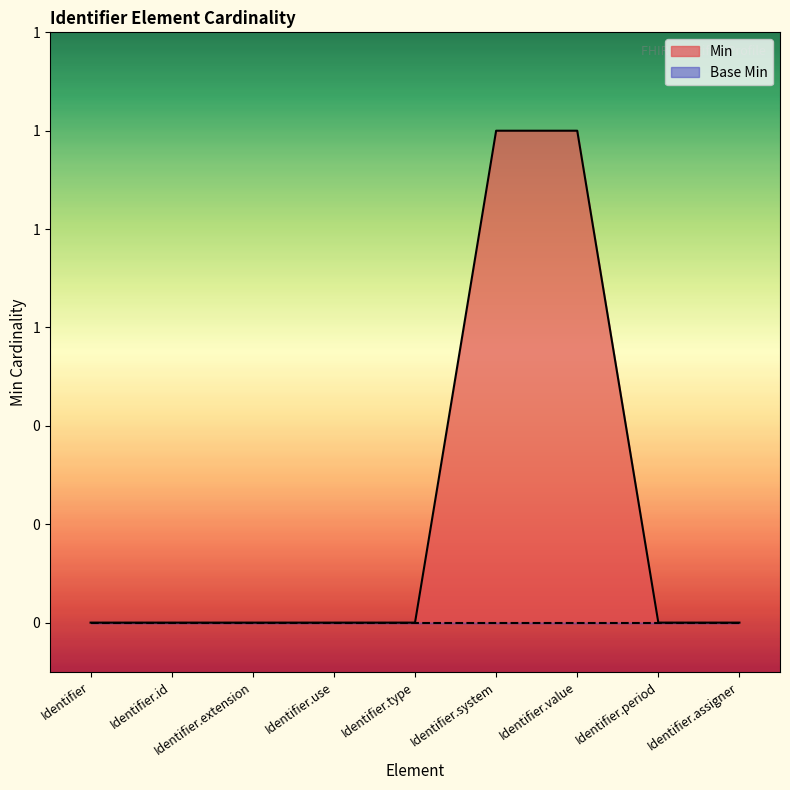

What is the label of the 5th point from the right?

Identifier.type